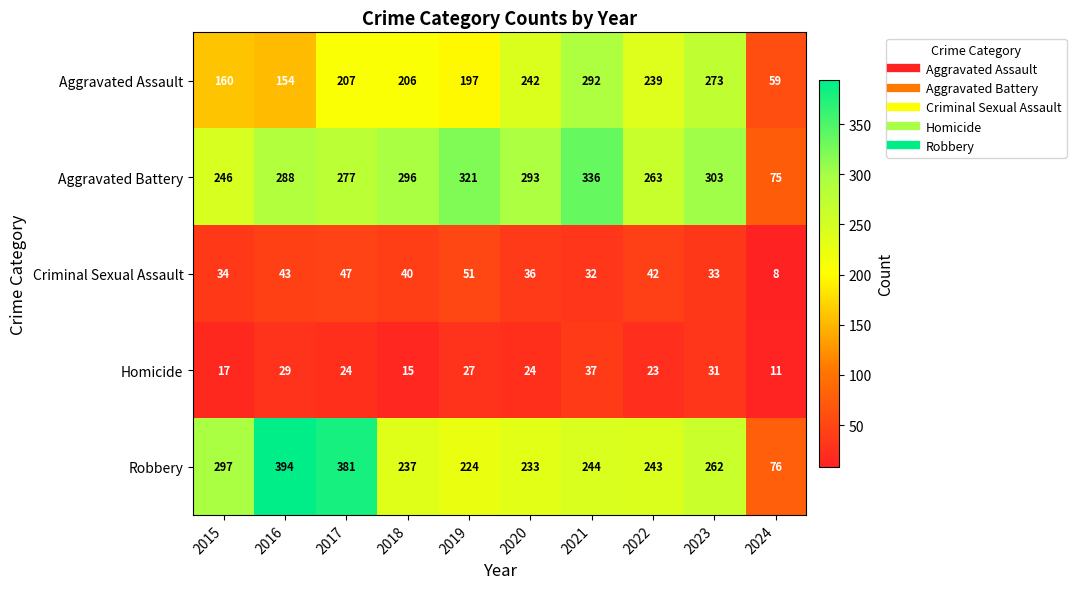

What is the total value across all series at 2017?

936